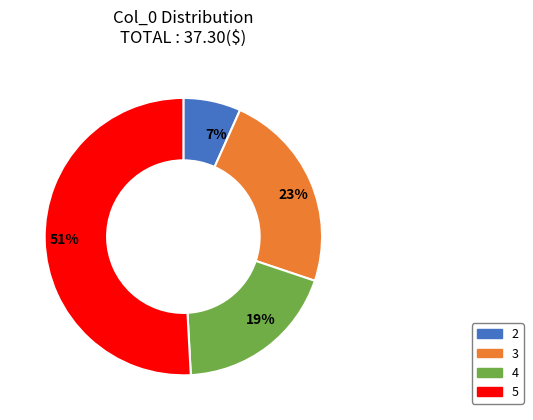

Which category has the biggest portion of the pie?

51%